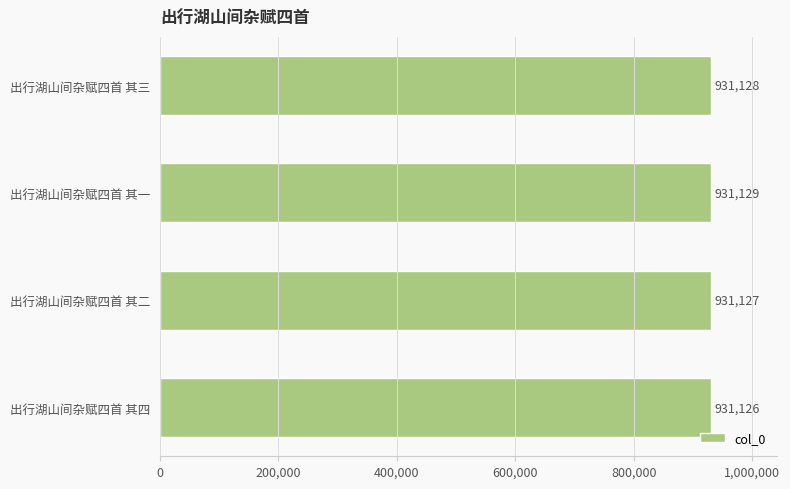

How many data points does each series have?

4